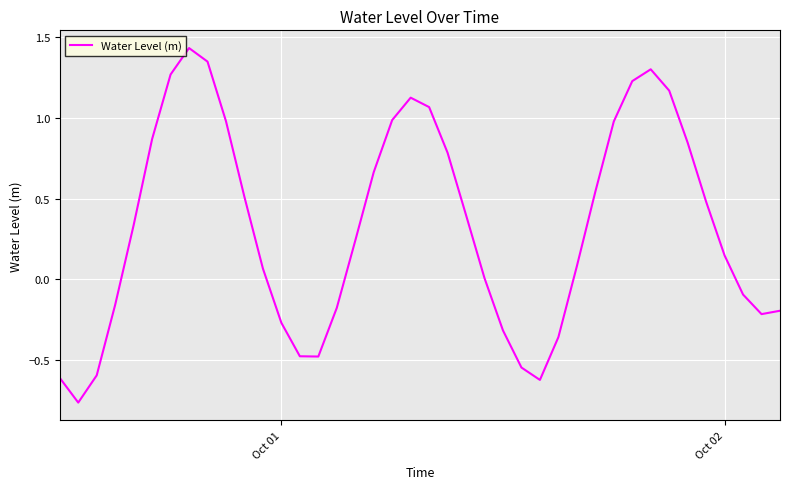

What is the difference between the maximum and minimum values?

2.2